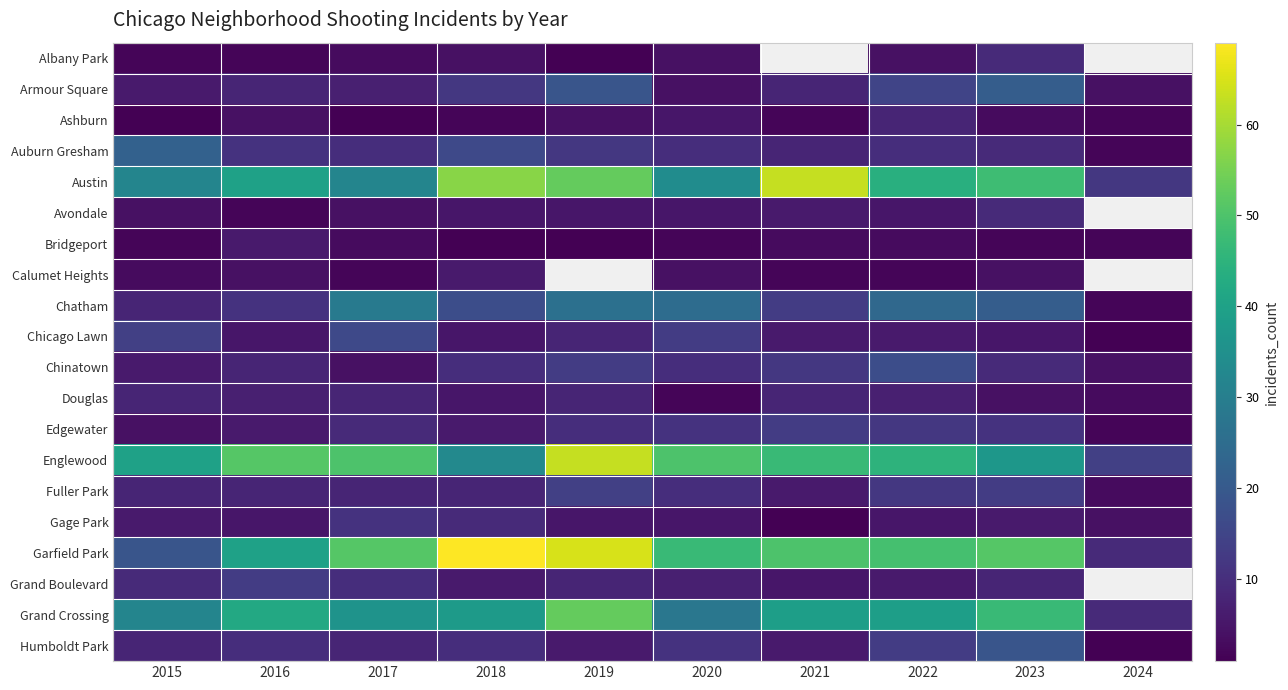

Read the Austin value at 2023.

48.0